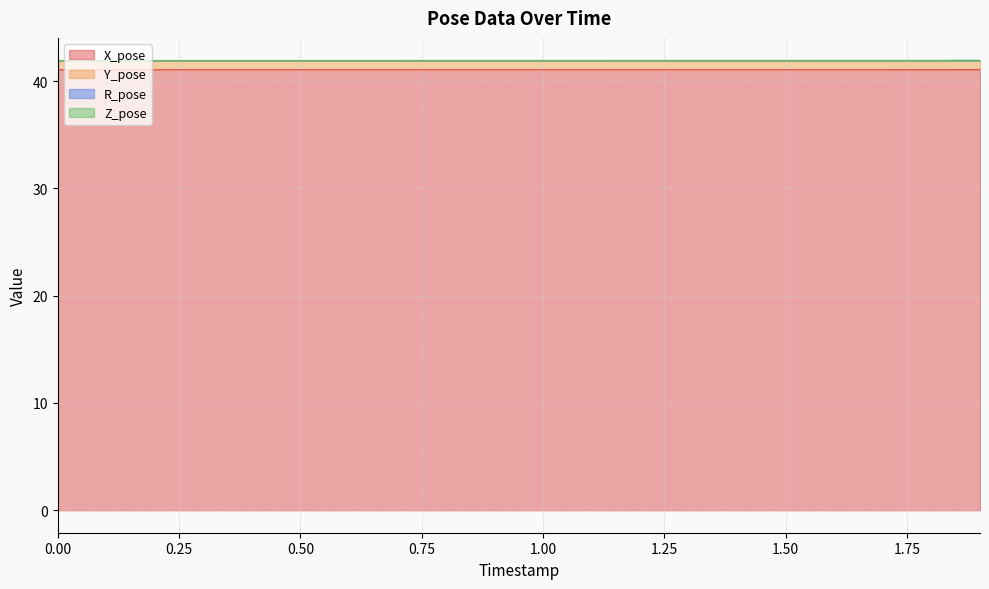

What is the maximum value for X_pose?

41.1